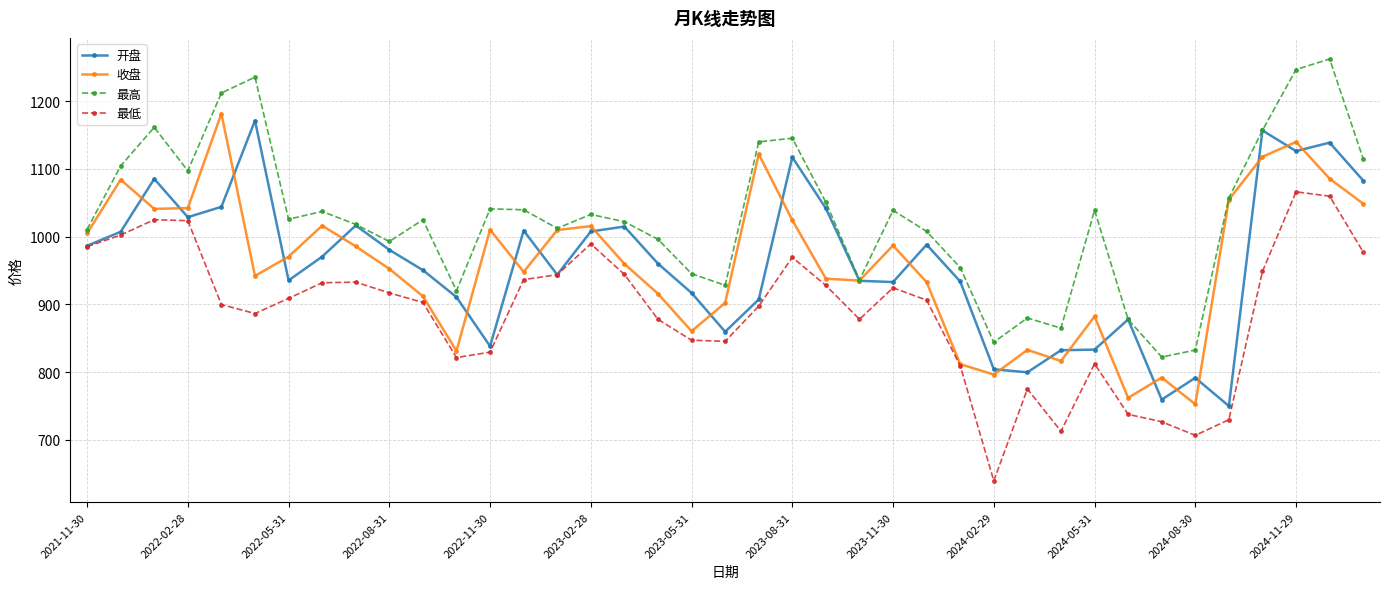

Which series has the largest total across all categories?

最高